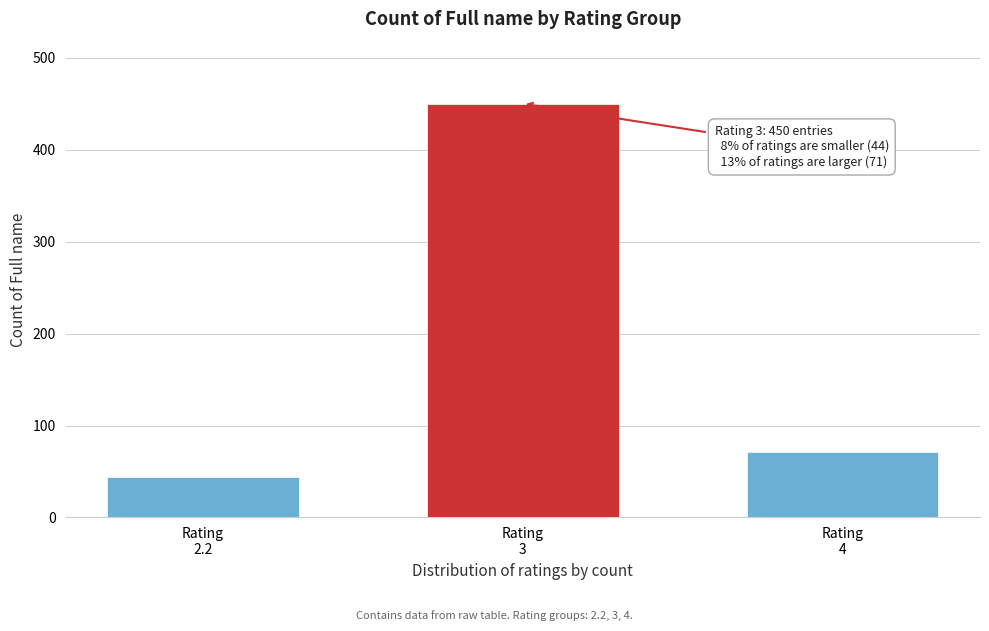

Reading left to right, list all the values displayed in this chart.

44	450	71